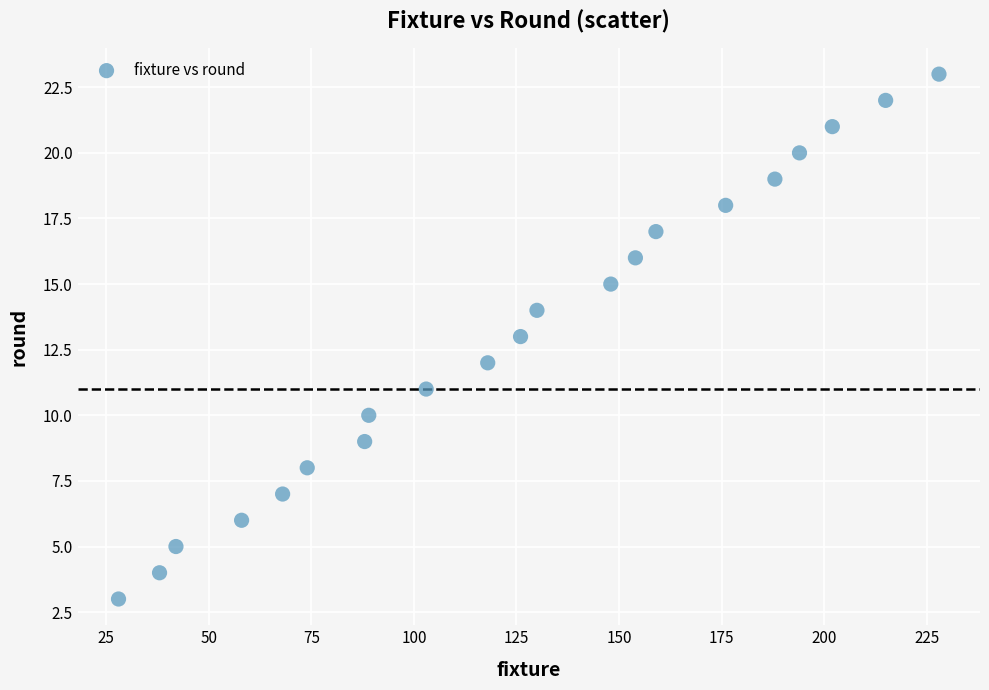

What is the range of Y values (max minus min)?

20